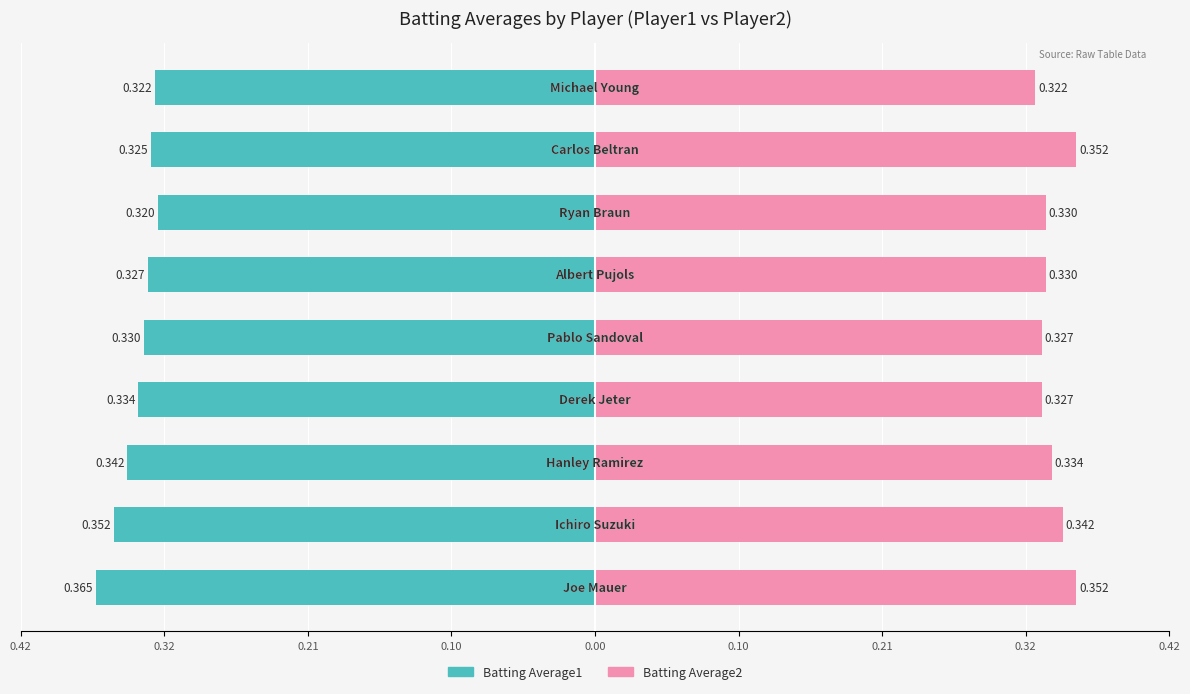

How many Batting Average2 values are between 0 and 1?

9